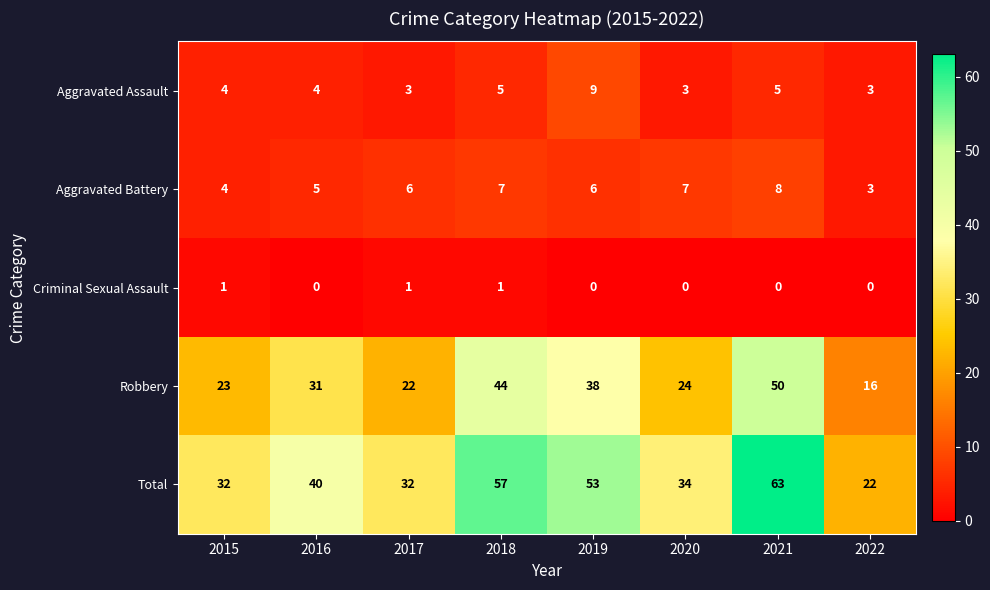

Is it true that Robbery equals 31 at 2016?

True